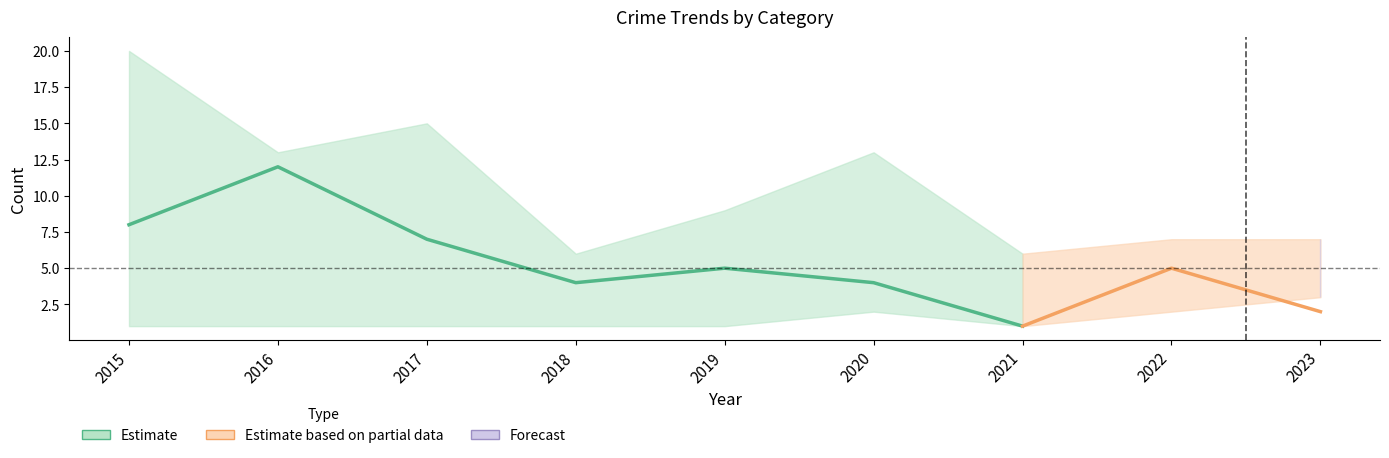

Reading right to left, extract all data points from this chart.

Aggravated Battery: 2023=3	2022=2	2021=1	2020=2	2019=1	2018=1	2017=1	2016=1	2015=1
Robbery: 2023=2	2022=0	2021=3	2020=4	2019=3	2018=1	2017=6	2016=0	2015=10
Theft: 2023=2	2022=5	2021=1	2020=4	2019=5	2018=4	2017=7	2016=12	2015=8
Total: 2023=7	2022=7	2021=6	2020=13	2019=9	2018=6	2017=15	2016=13	2015=20